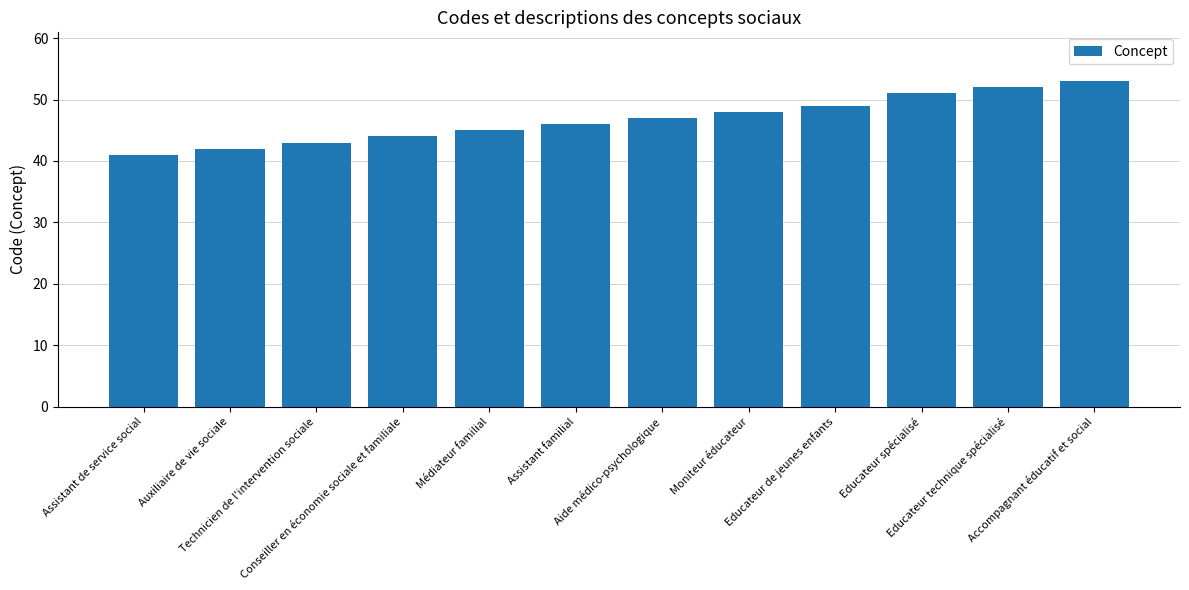

What is the sum of all values?

561